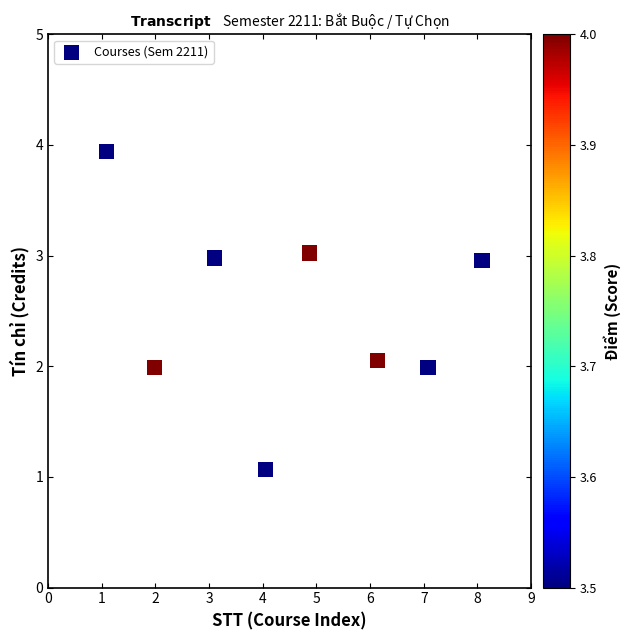

What is the average Y value?

2.5